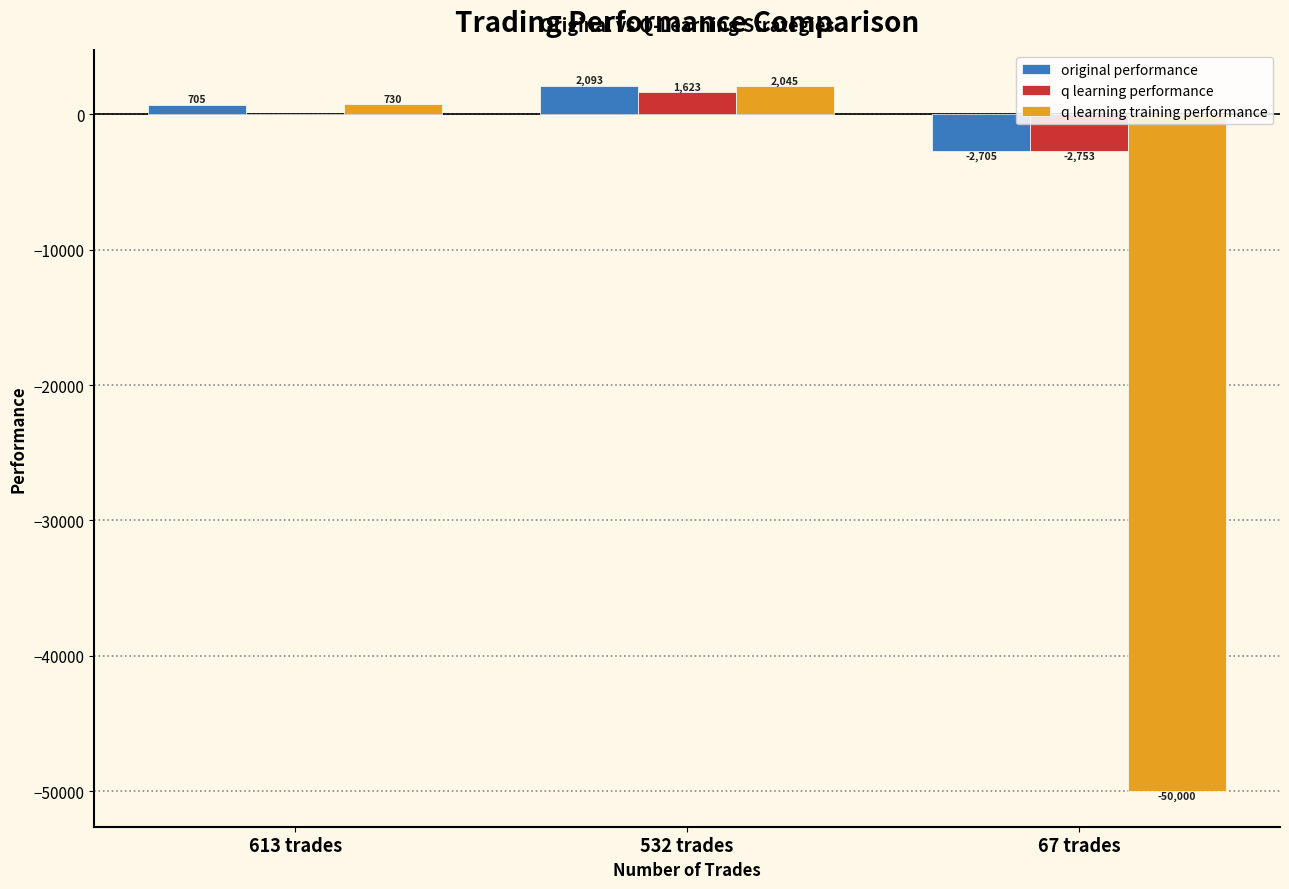

Is it true that original performance equals 2093.0 at 532 trades?

True